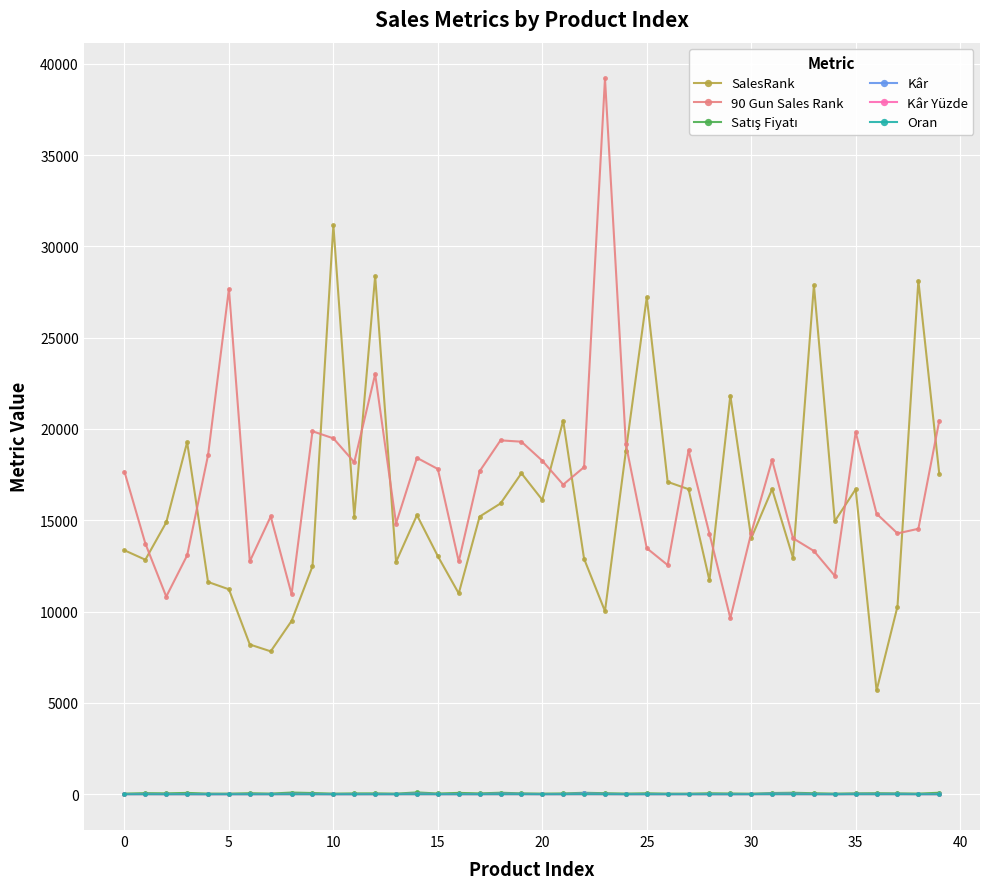

True or false: Oran has more than 1 interior local peaks.

True